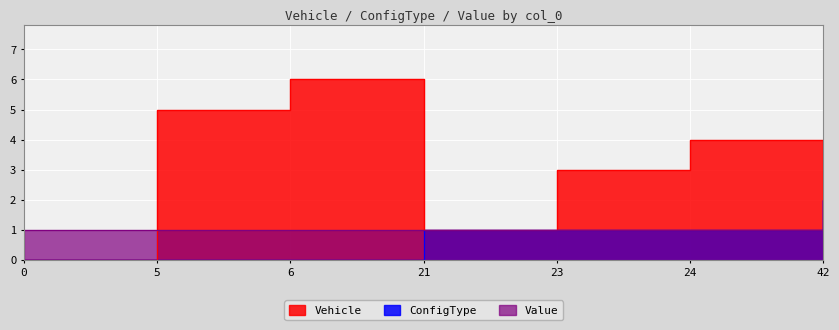

Reading left to right, list all the values displayed in this chart.

Vehicle: 0	5	6	1	3	4	2
ConfigType: 0	0	0	1	1	1	2